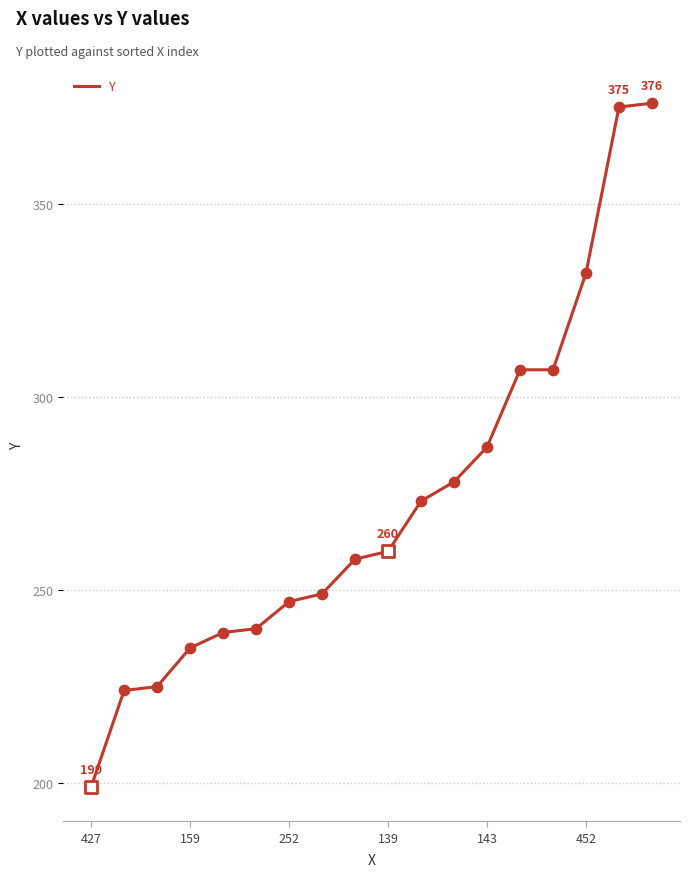

What is the difference between the maximum and minimum values?

177